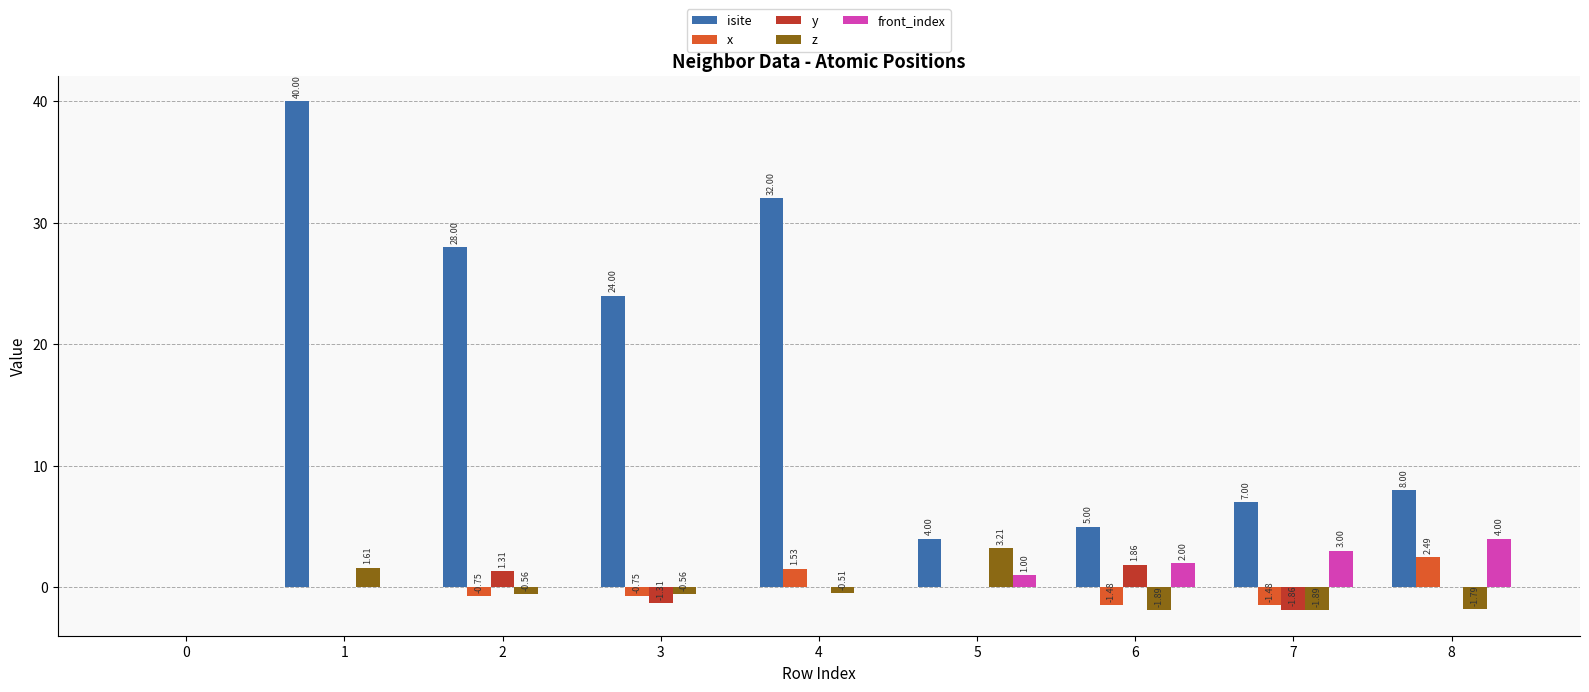

What is the average value of the isite series?

16.4